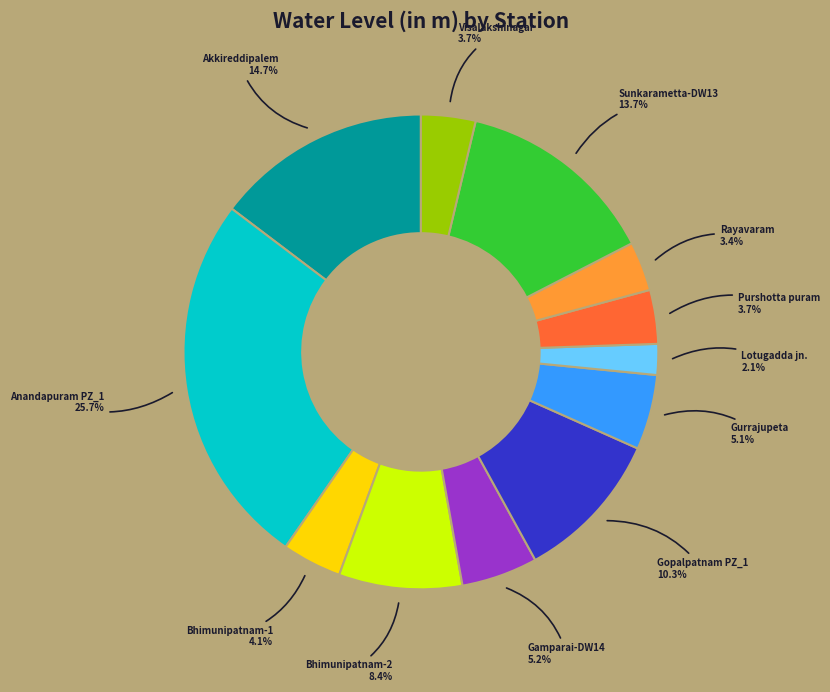

Does any single category account for the majority?

No